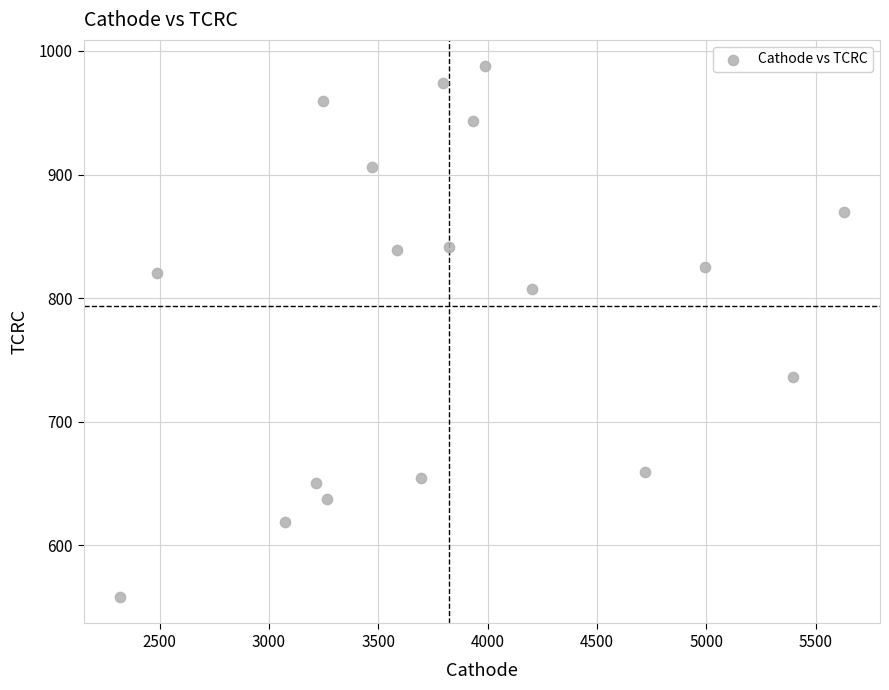

What is the range of Y values (max minus min)?

429.5